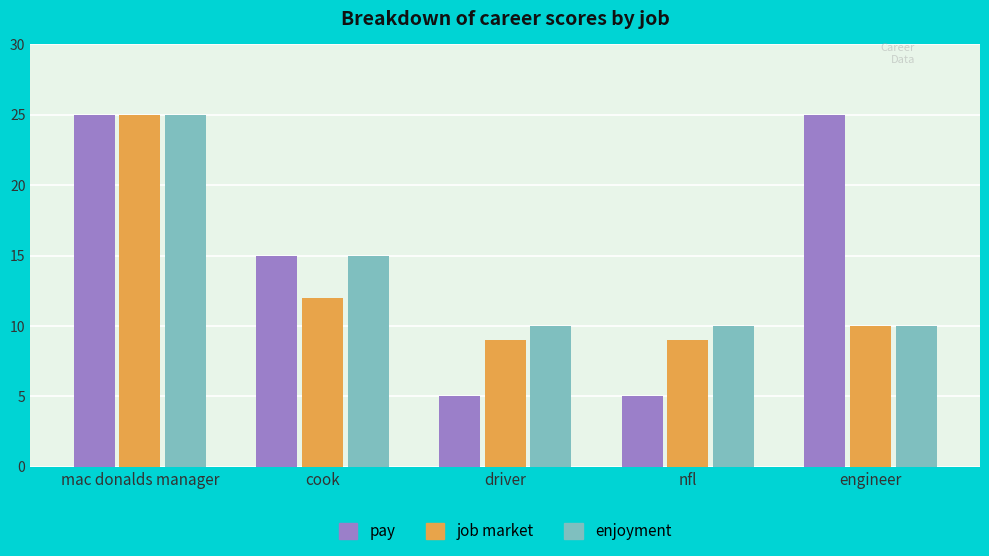

What is the sum of the pay values at engineer and cook?

40